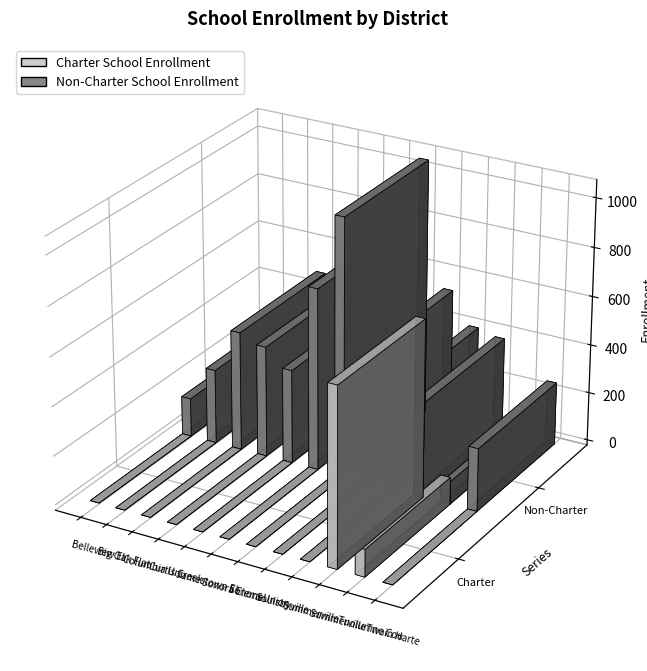

Are the bars grouped side by side (vs. stacked)?

Yes